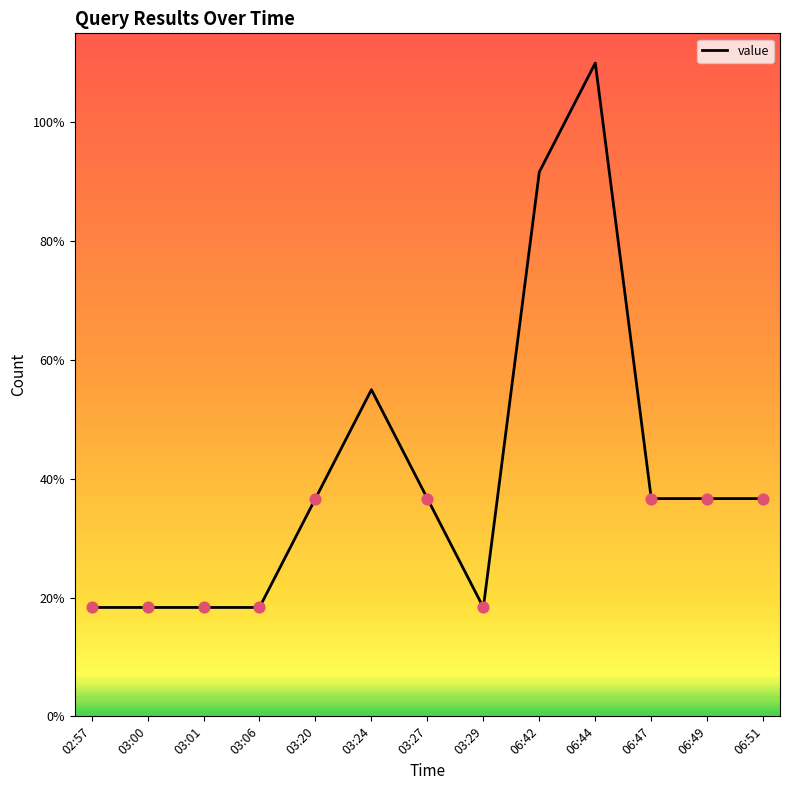

Is this an area chart (filled region under the line)?

Yes